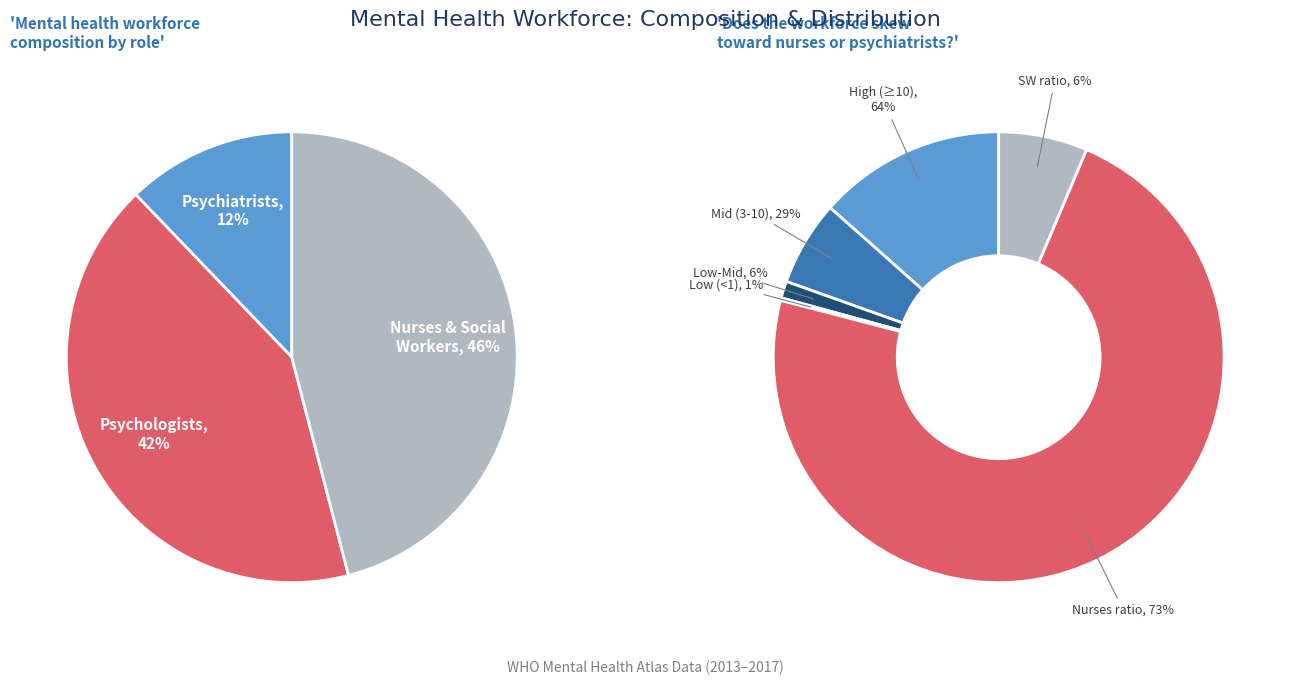

Is there any slice that represents more than half of the pie?

No